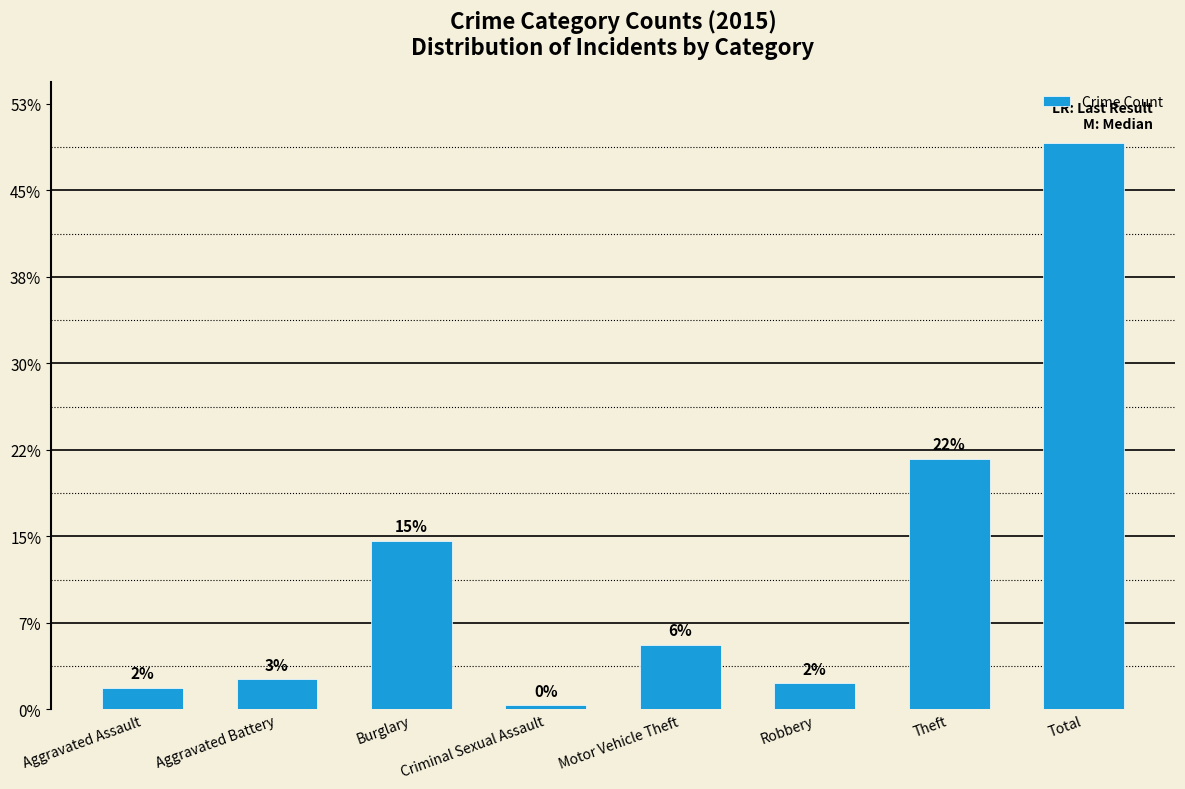

Does the chart contain any negative values?

No